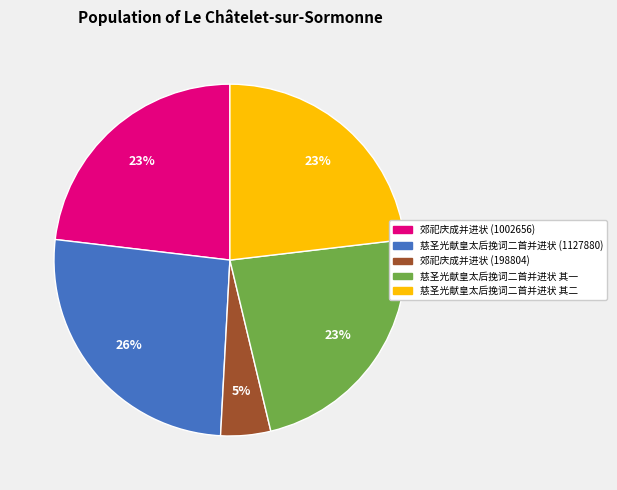

Does any single category account for the majority?

No